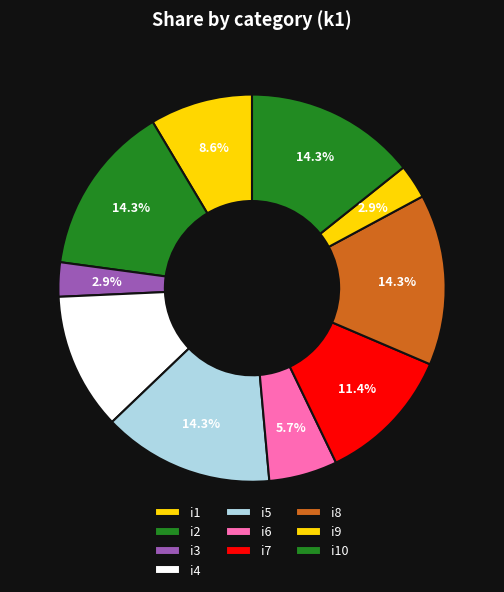

To the nearest percent, what is the combined percentage of i4 and i10?

26%